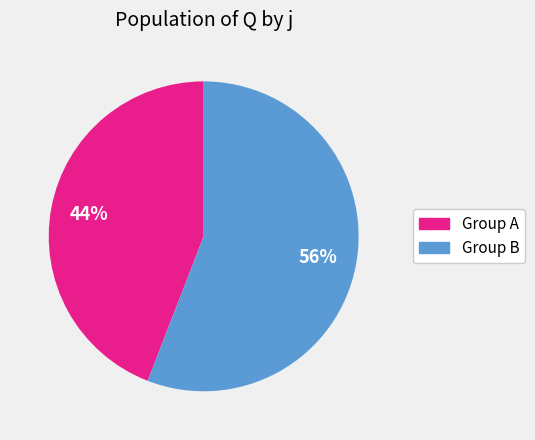

To the nearest percent, what is the difference between the largest and smallest slice percentages?

12%